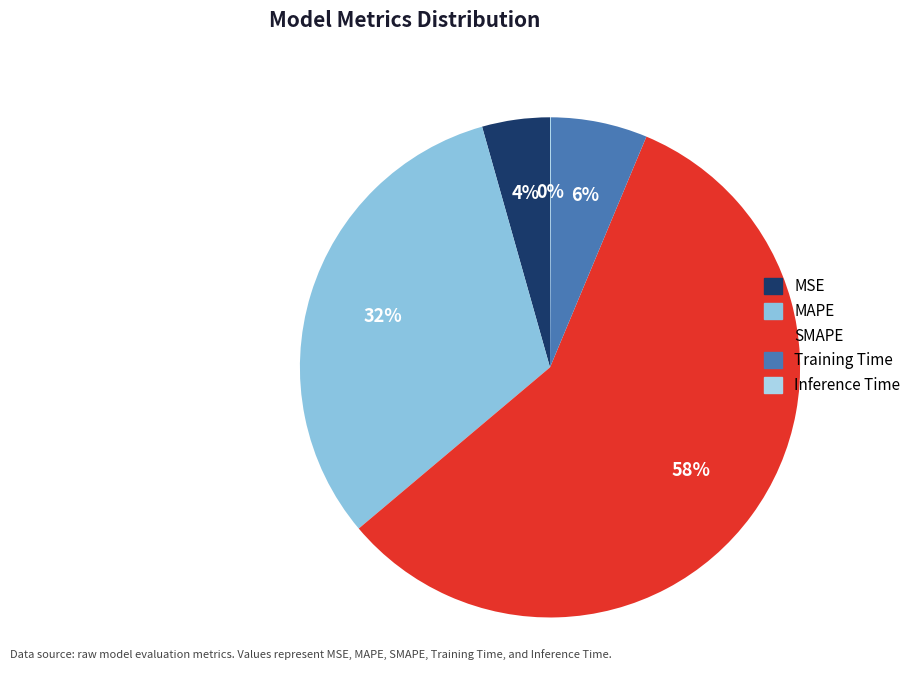

How many segments does this pie chart have?

5